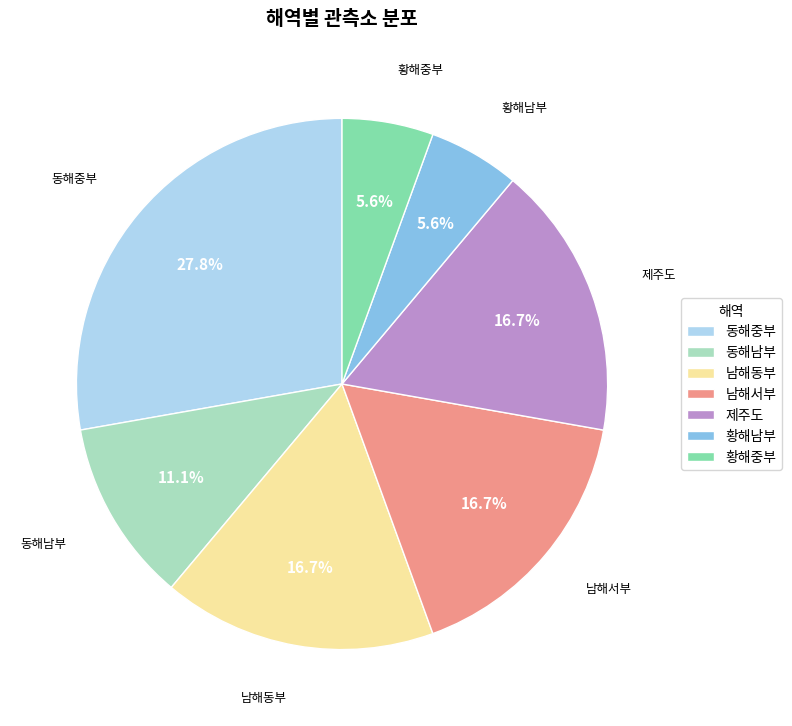

What percentage is the 동해중부 slice, to the nearest percent?

28%